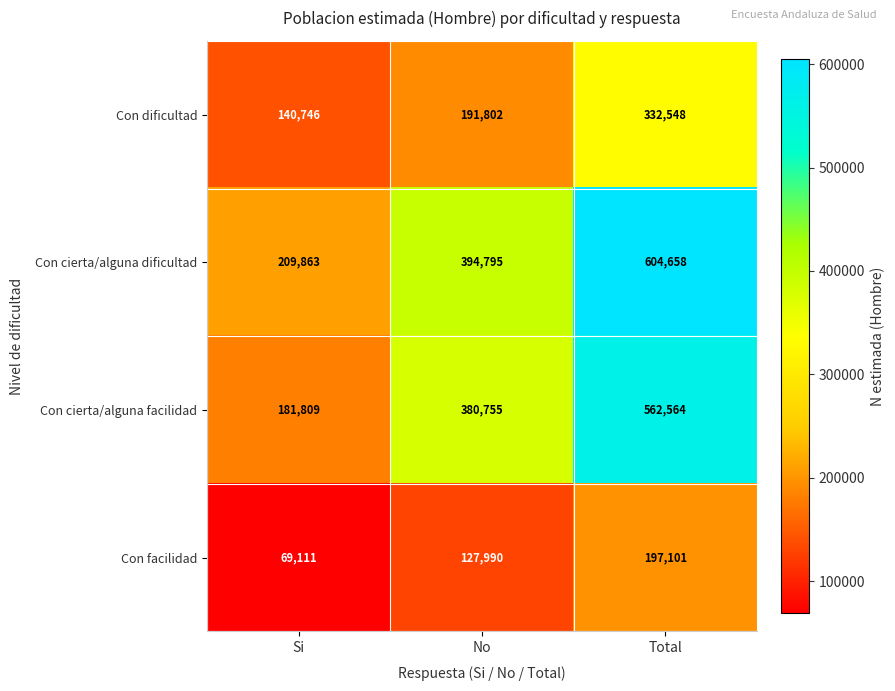

Reading left to right, transcribe all the data shown in this chart.

Con dificultad: 140746	191802	332548
Con cierta/alguna dificultad: 209863	394795	604658
Con cierta/alguna facilidad: 181809	380755	562564
Con facilidad: 69111	127990	197101